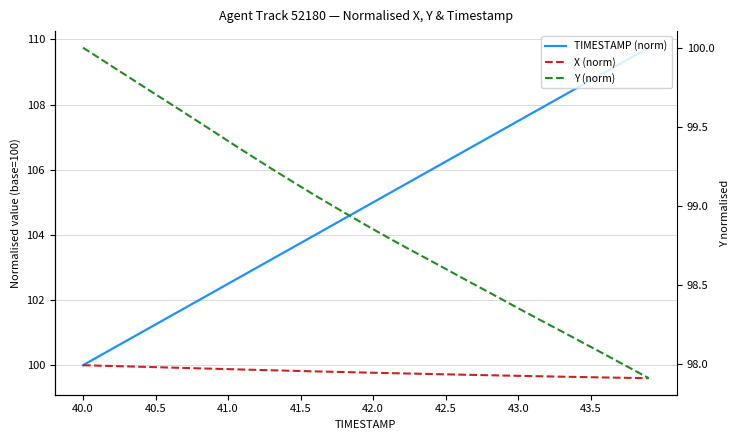

The value of Y (norm) at 42.0 is 69.8. True or false?

False